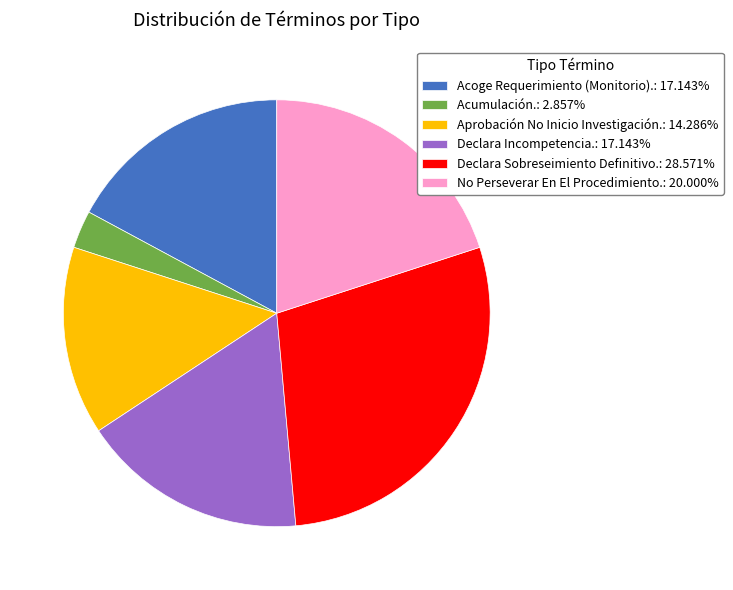

Do Acumulación.: 2.857% and No Perseverar En El Procedimiento.: 20.000% together represent more than half of the pie?

No